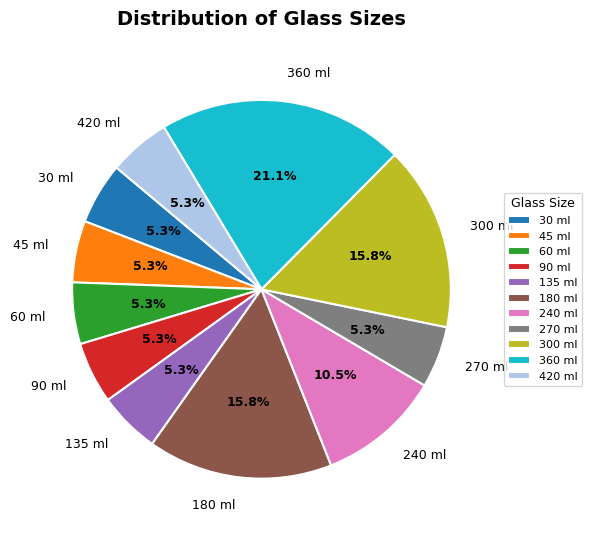

How many segments does this pie chart have?

11